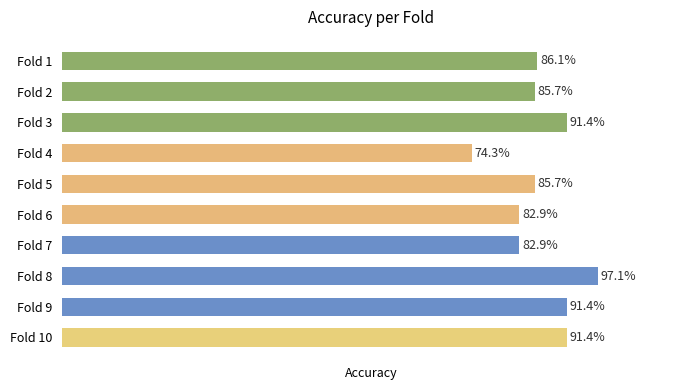

Does the chart contain any negative values?

No